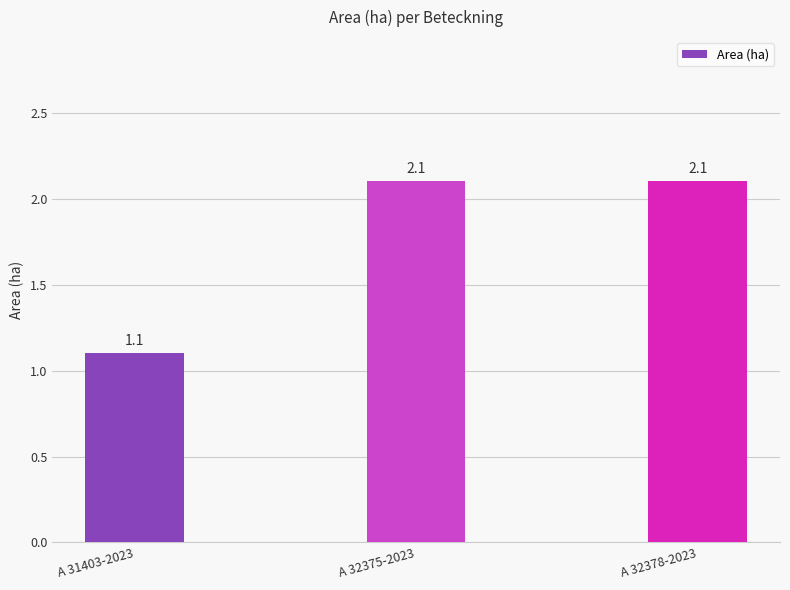

How many distinct data groups are displayed?

1